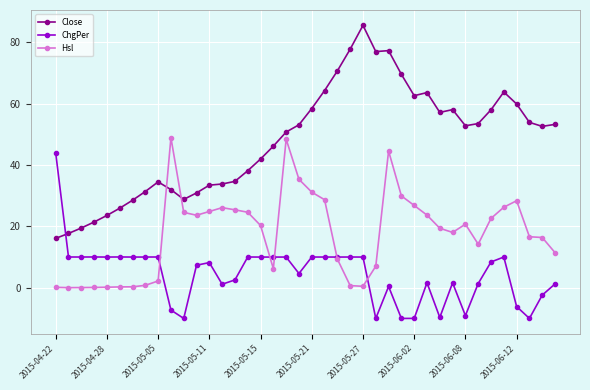

How many lines are shown in the chart?

3